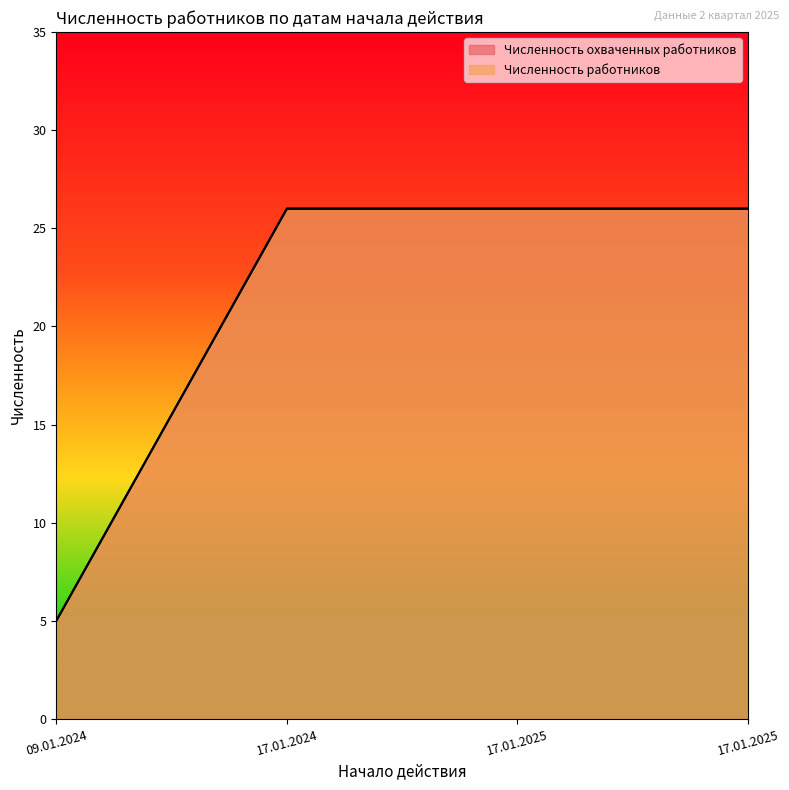

How many data points in Численность работников are less than 26?

1